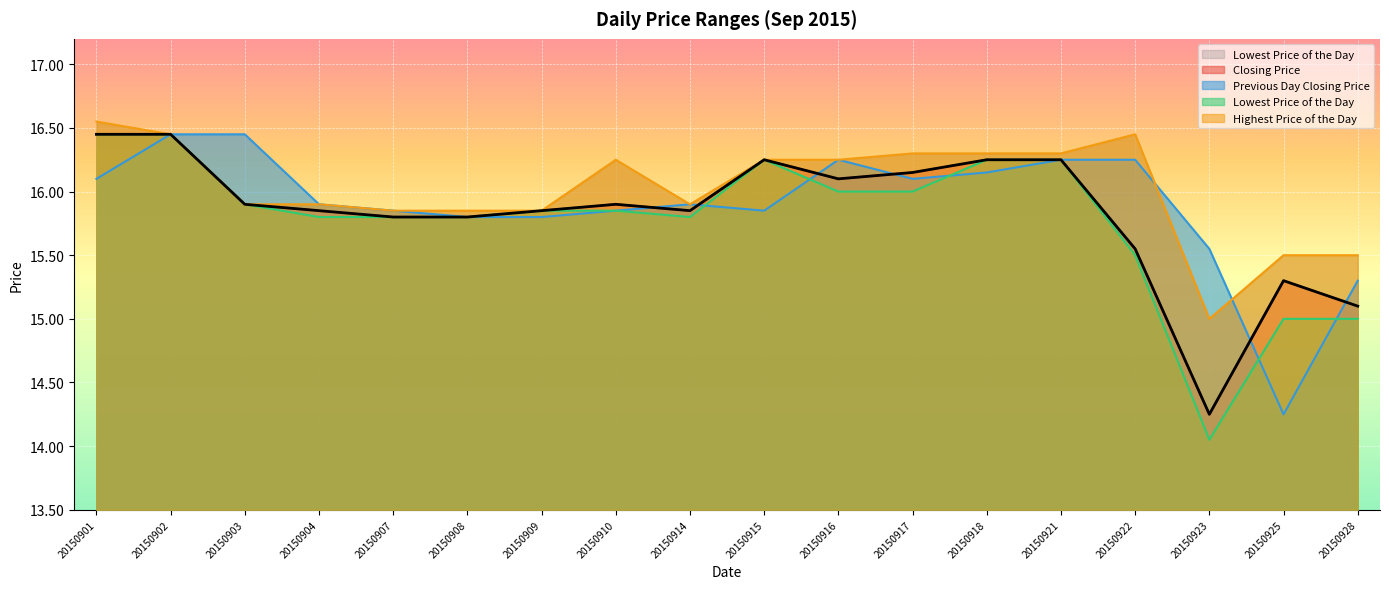

At 20150921, list the series in order from smallest to largest.

Closing Price, Previous Day Closing Price, Lowest Price of the Day, Highest Price of the Day